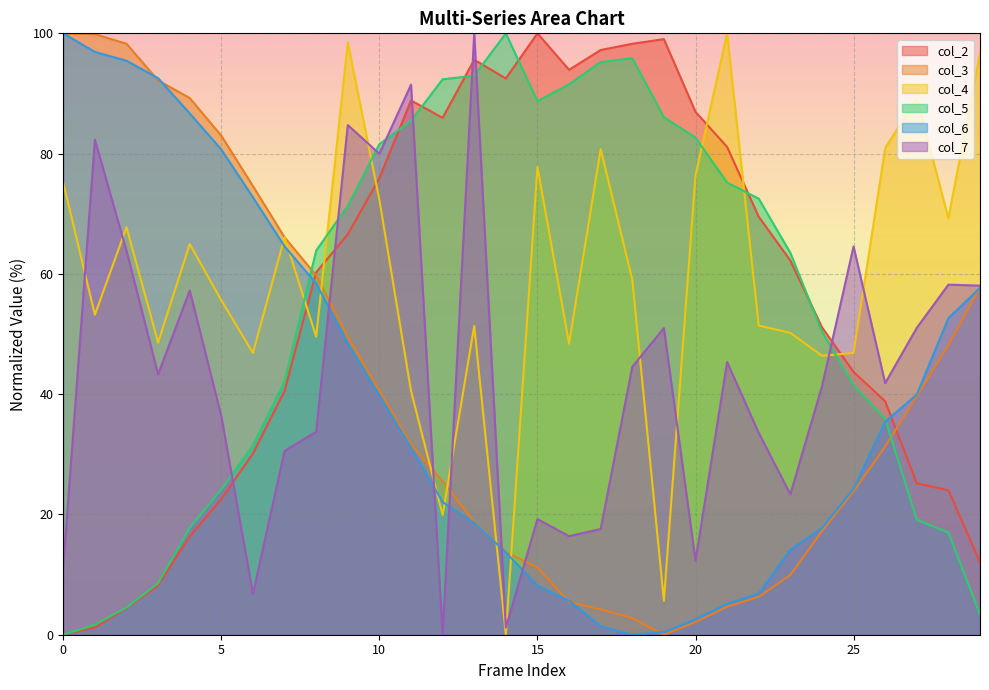

At which label does col_2 first exceed 62?

9